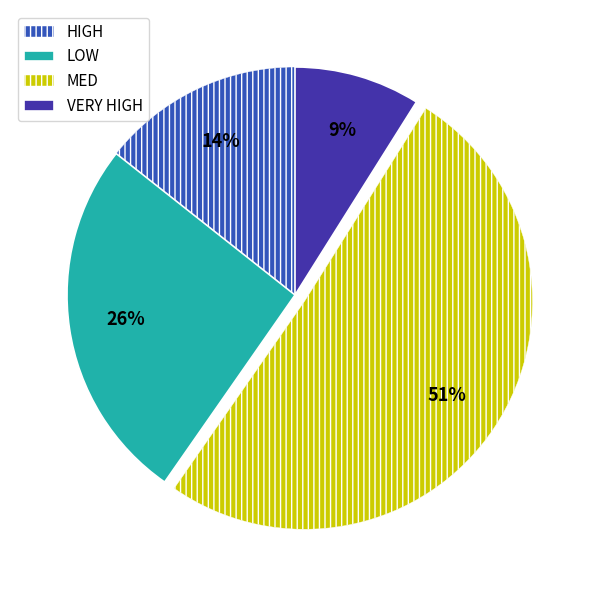

Between VERY HIGH and MED, which is larger?

MED